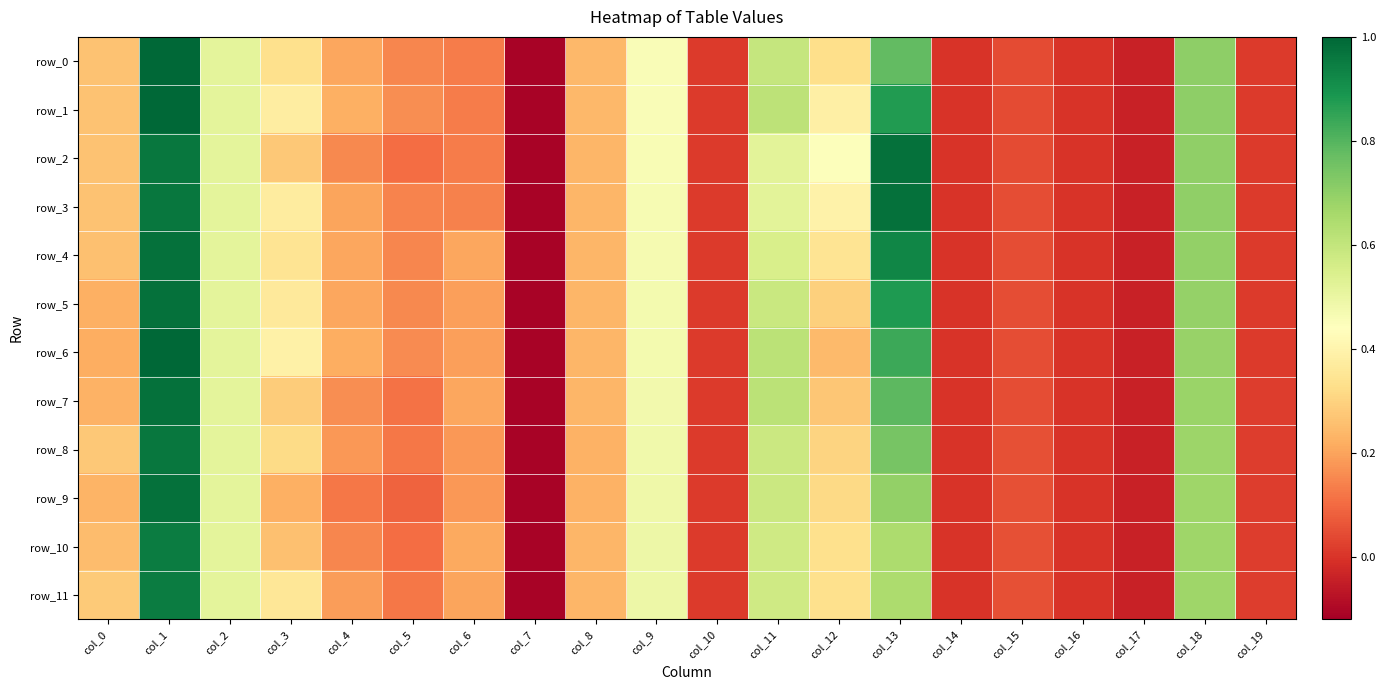

Is the value of row_9 at col_19 greater than the value of row_2 at col_9?

No